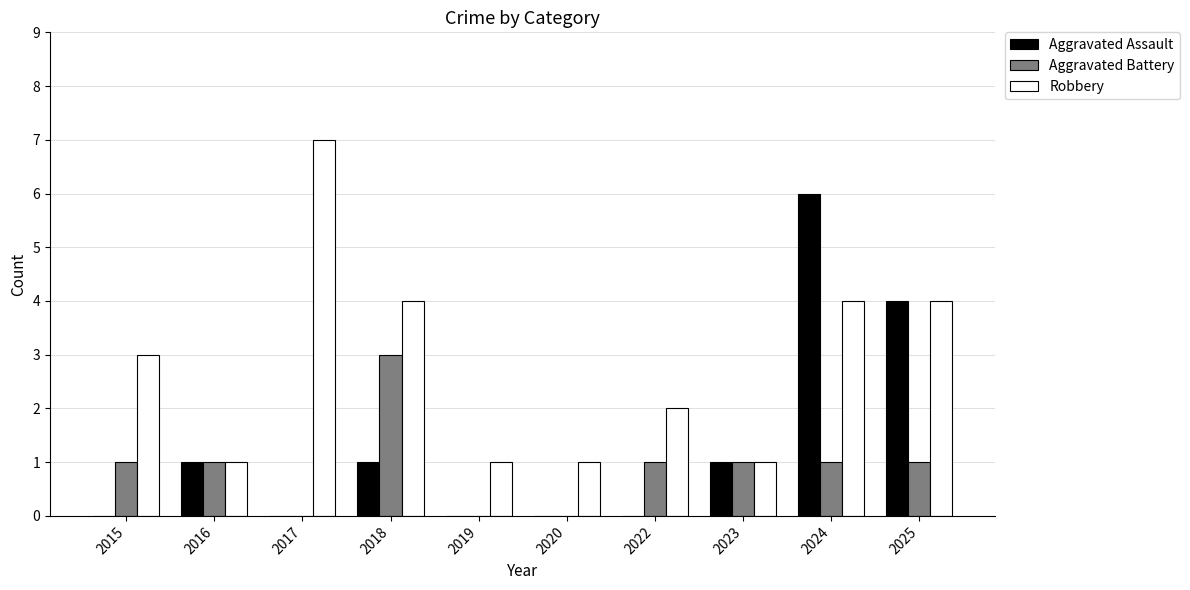

What is the approximate value of Robbery at 2025?

4